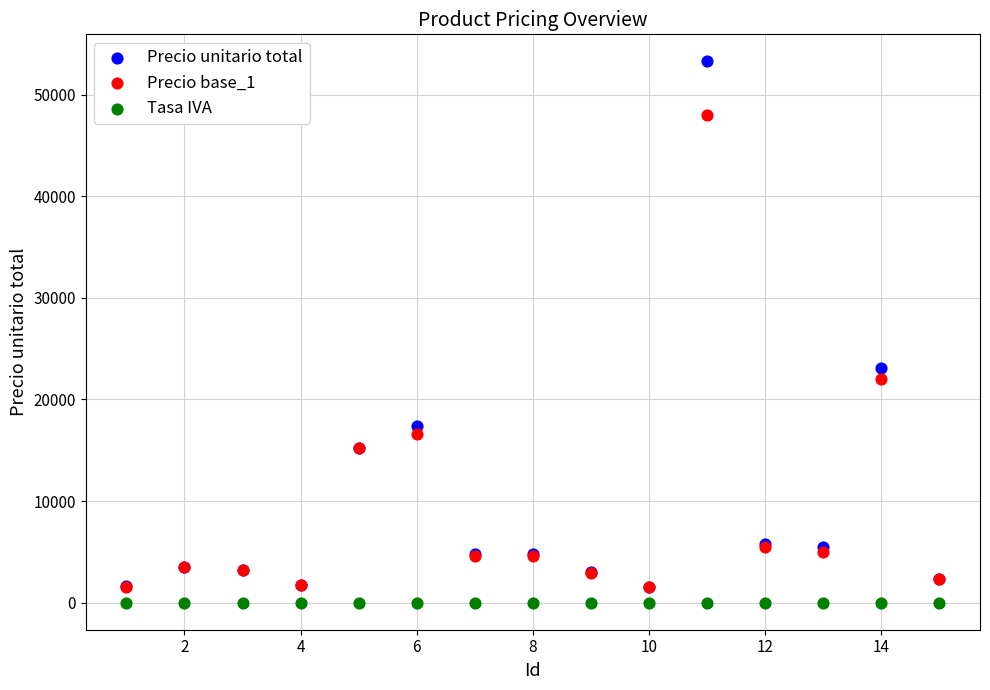

Which series has the largest Y range (max minus min)?

Precio unitario total